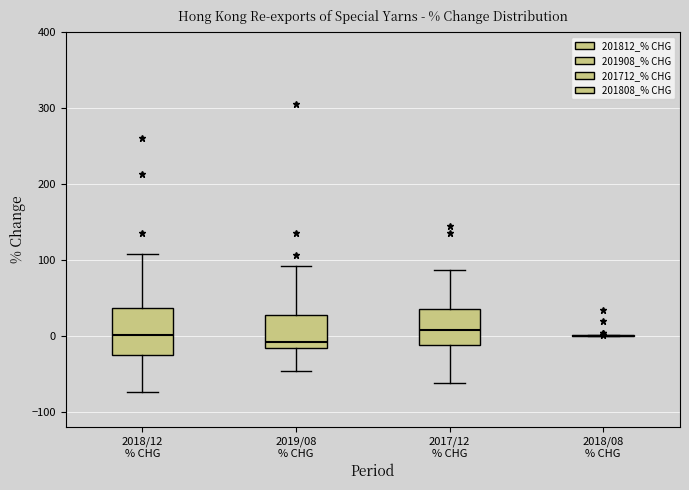

Where does the upper whisker of the box for 2018/12 % CHG end on the y-axis? The values are not printed on the chart, so give them approximately, as read against the axis.

110